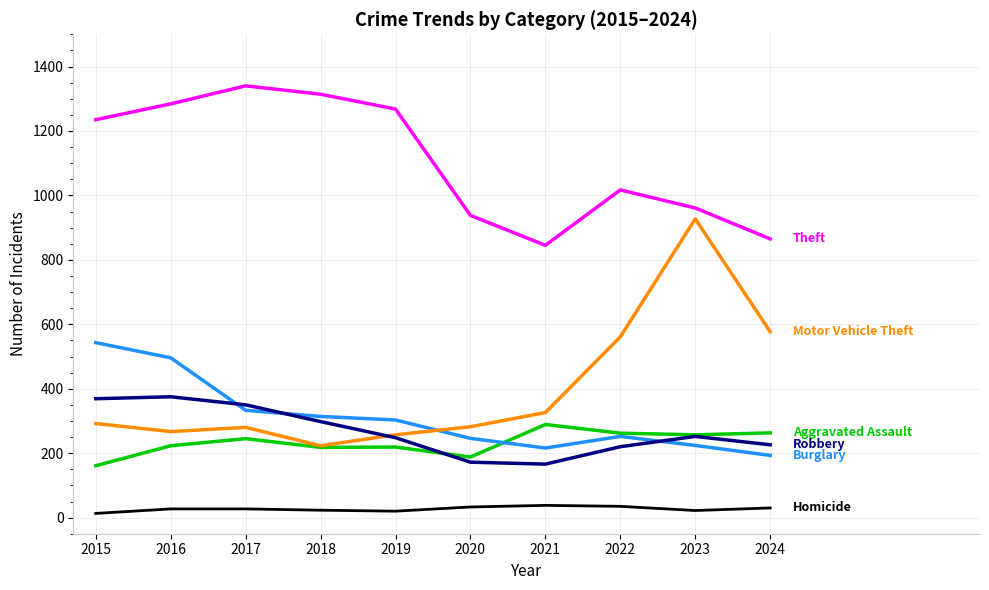

What is the spread (max minus min) of values at 2020?

905